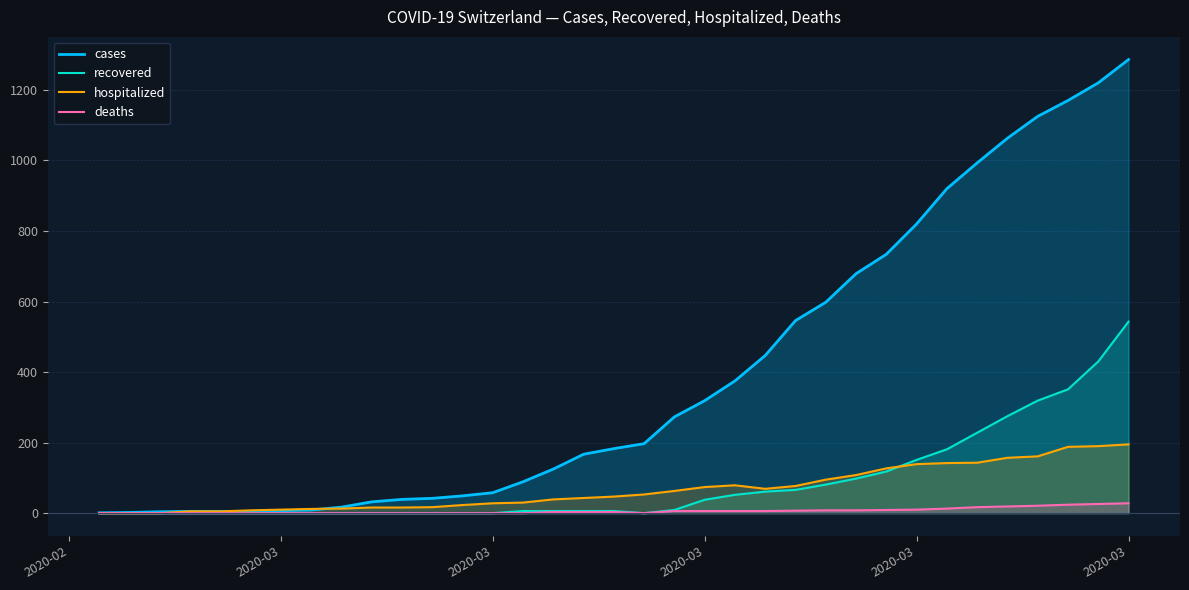

At which category is the sum across all series the highest?

2020-03